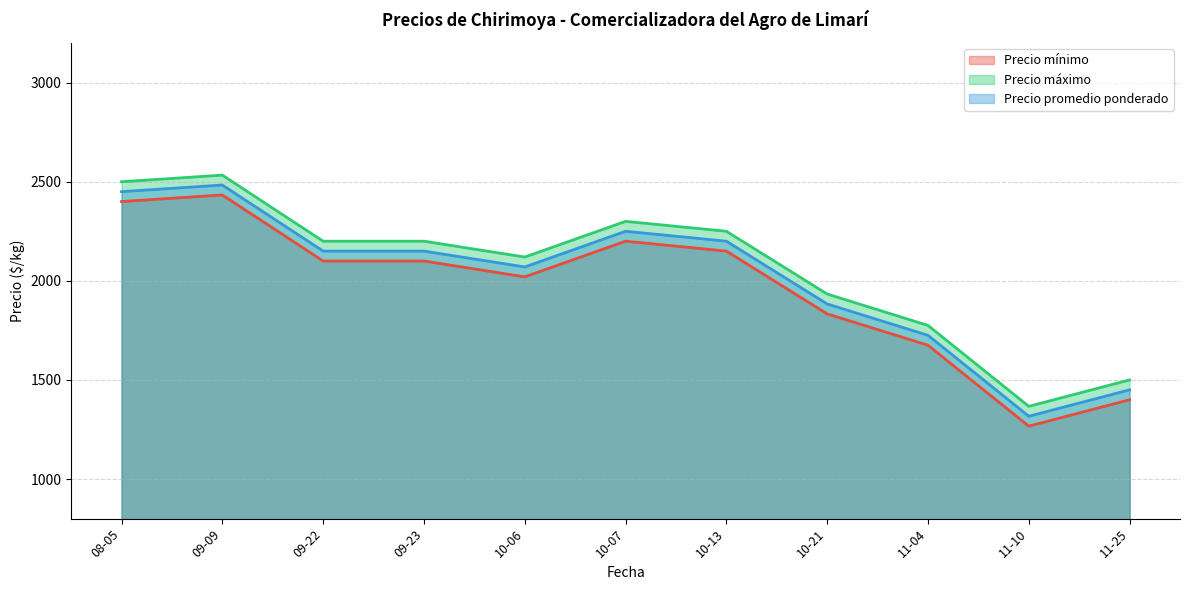

What is the difference between the maximum and minimum values in the Precio promedio ponderado series?

1166.7